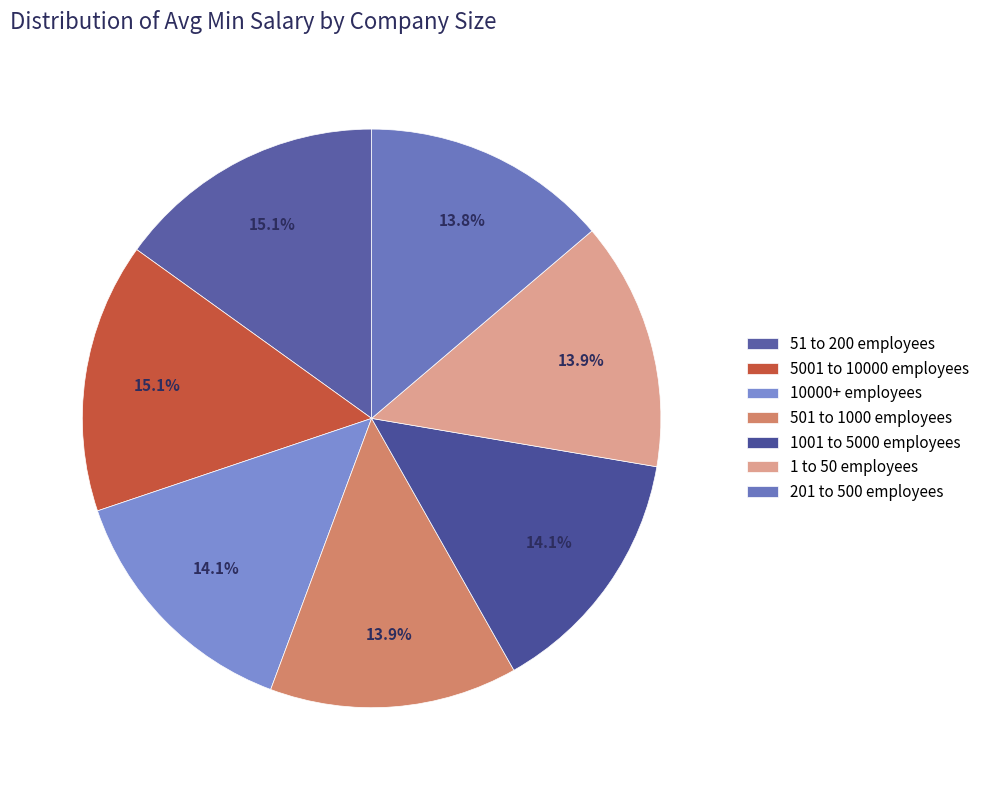

What is the total percentage of 5001 to 10000 employees and 501 to 1000 employees?

29.0%